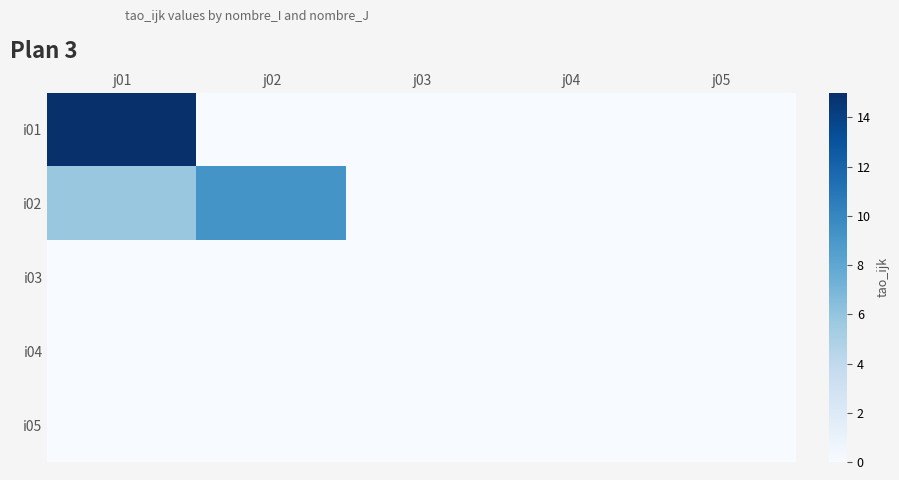

Reading left to right, extract all data points from this chart.

i01: j01=15.0	j02=0.0	j03=0.0	j04=0.0	j05=0.0
i02: j01=5.8	j02=9.2	j03=0.0	j04=0.0	j05=0.0
i03: j01=0.0	j02=0.0	j03=0.0	j04=0.0	j05=0.0
i04: j01=0.0	j02=0.0	j03=0.0	j04=0.0	j05=0.0
i05: j01=0.0	j02=0.0	j03=0.0	j04=0.0	j05=0.0